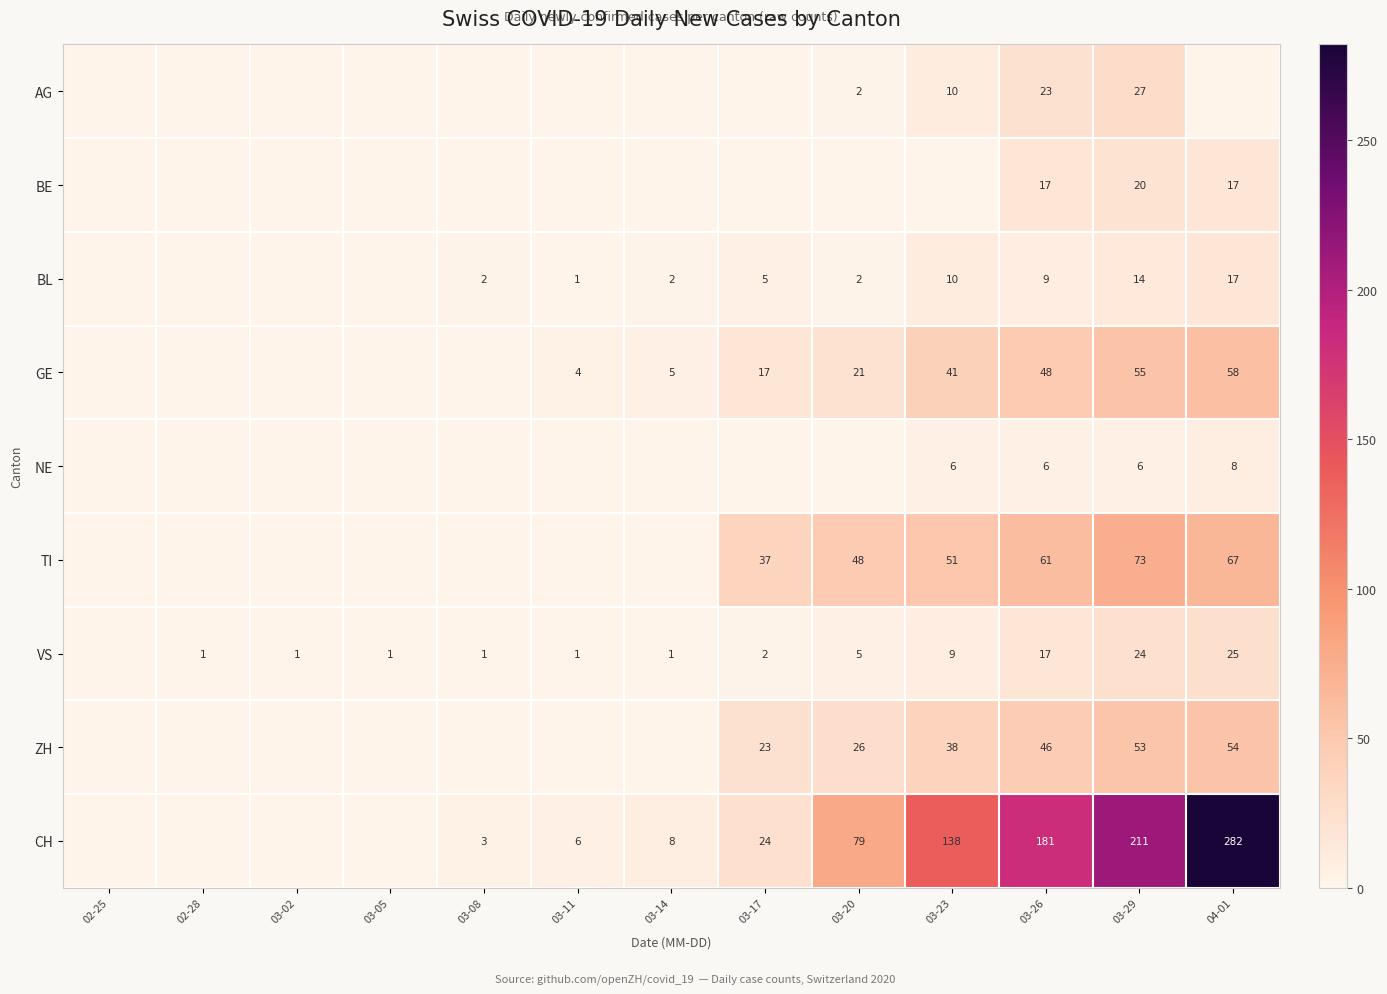

True or false: AG has a value of 2 at 03-20.

True